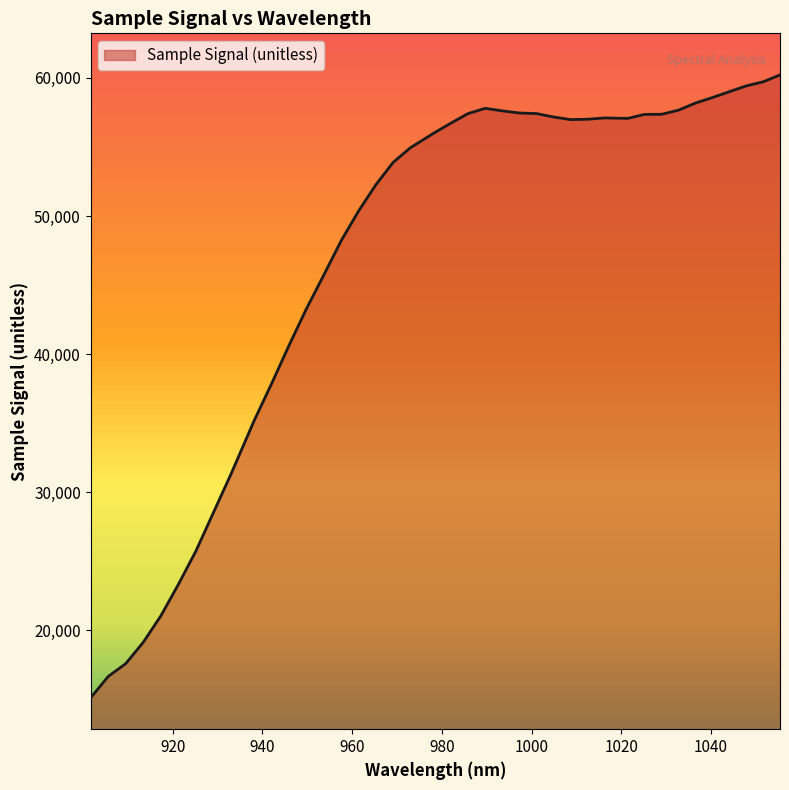

What is the minimum value shown in the chart?

15092